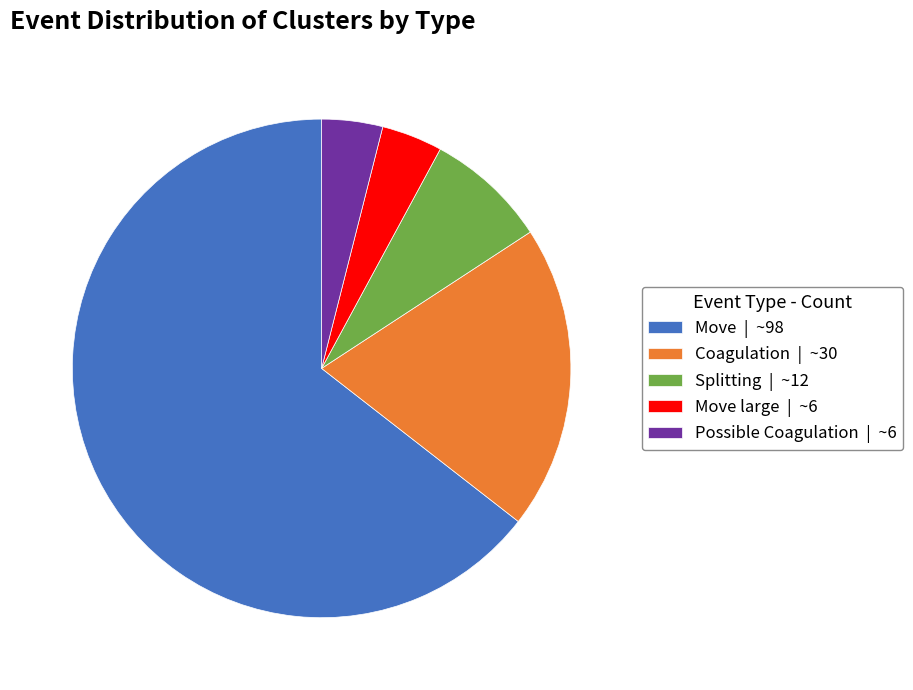

Which slice represents more than half of the pie?

Move | ~98